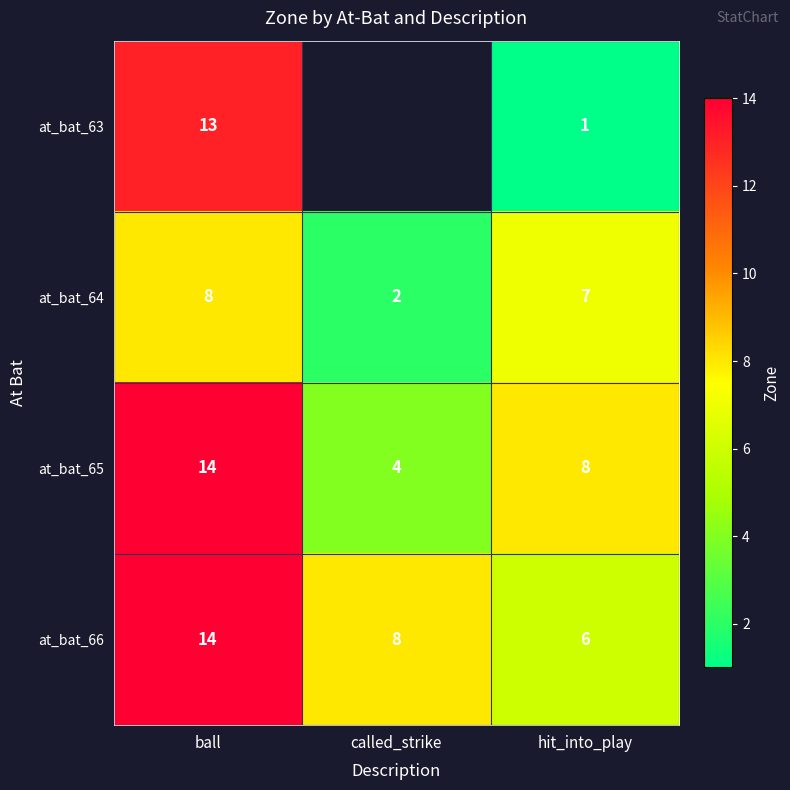

List the labels in order of at_bat_64 value, largest first.

ball, hit_into_play, called_strike